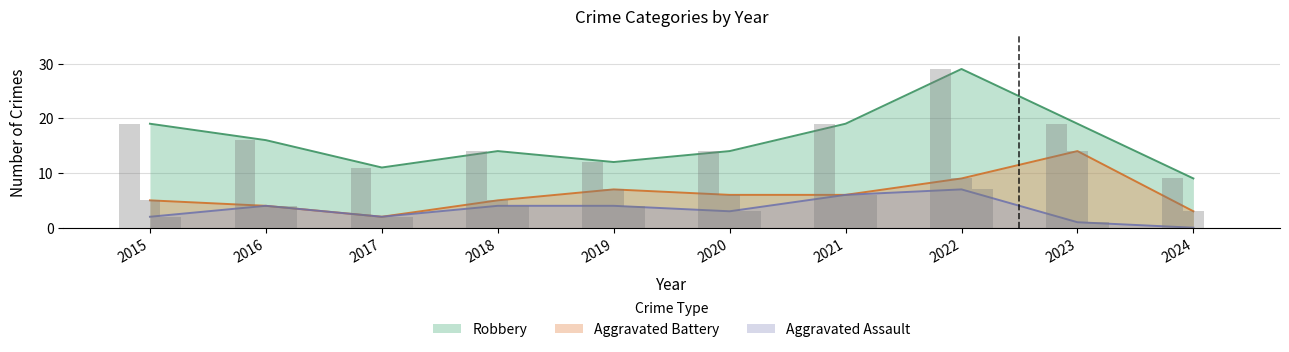

Which series has the largest total across all categories?

Robbery